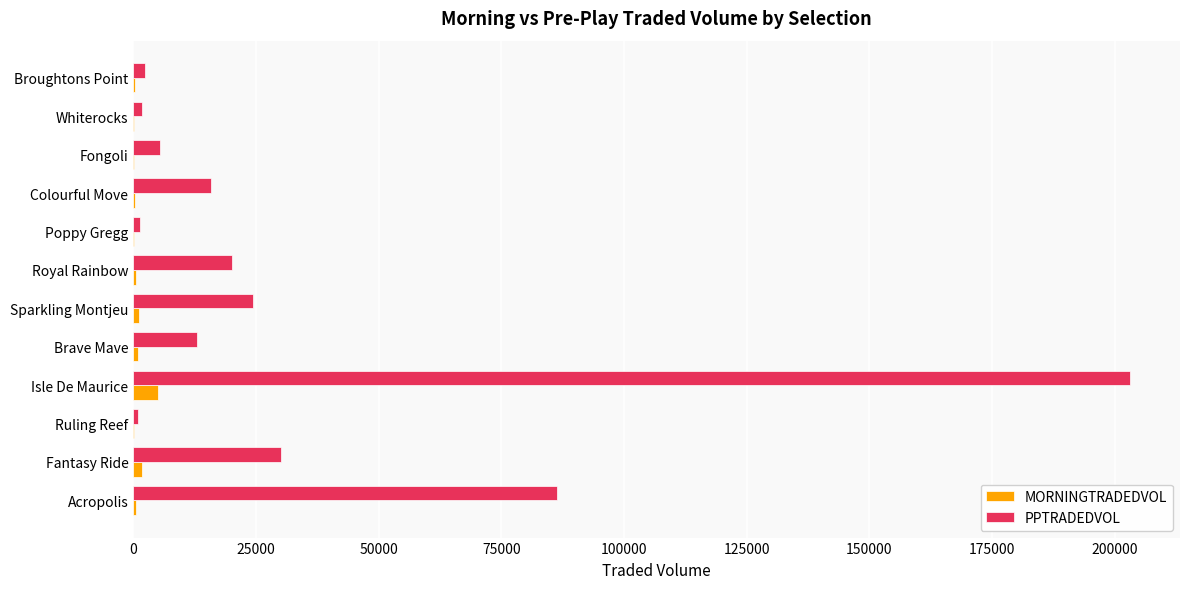

What is the sum of all MORNINGTRADEDVOL values?

11296.5